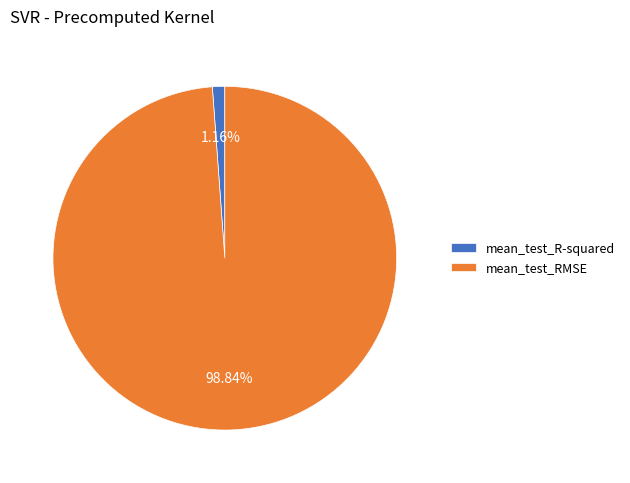

Which slice represents more than half of the pie?

mean_test_RMSE